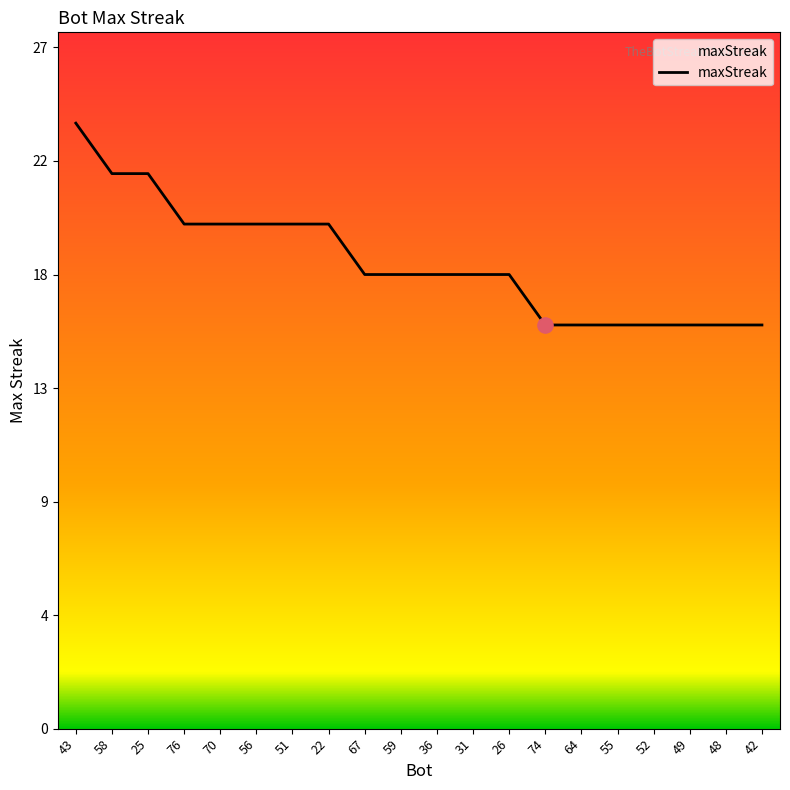

Is this an area chart (filled region under the line)?

Yes